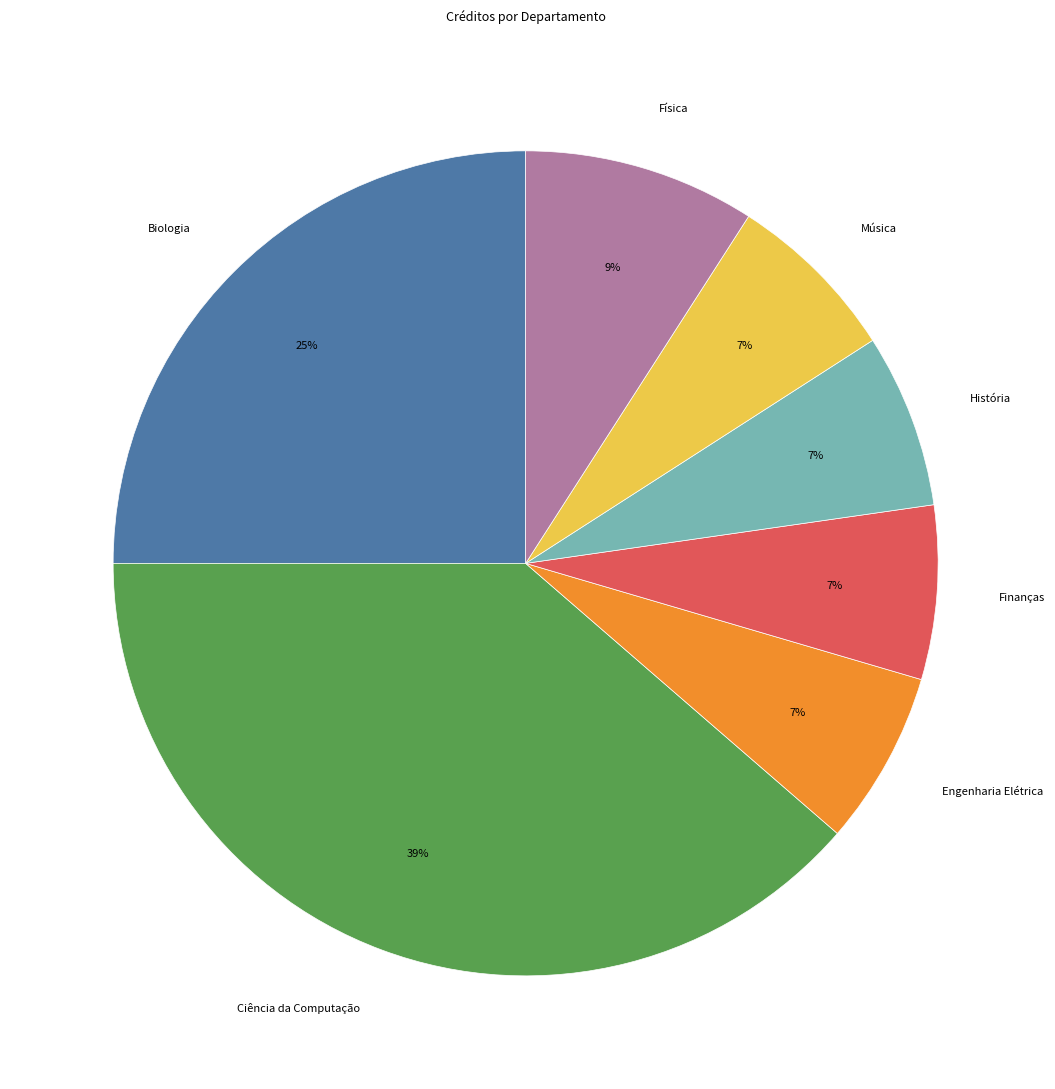

To the nearest percent, what is the difference between the largest and smallest slice percentages?

32%